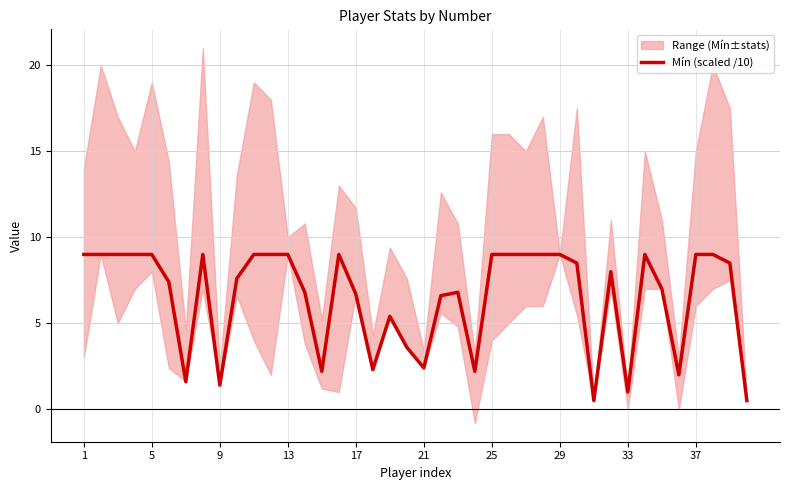

Is it true that Mín (scaled /10) equals 12.8 at 13?

False